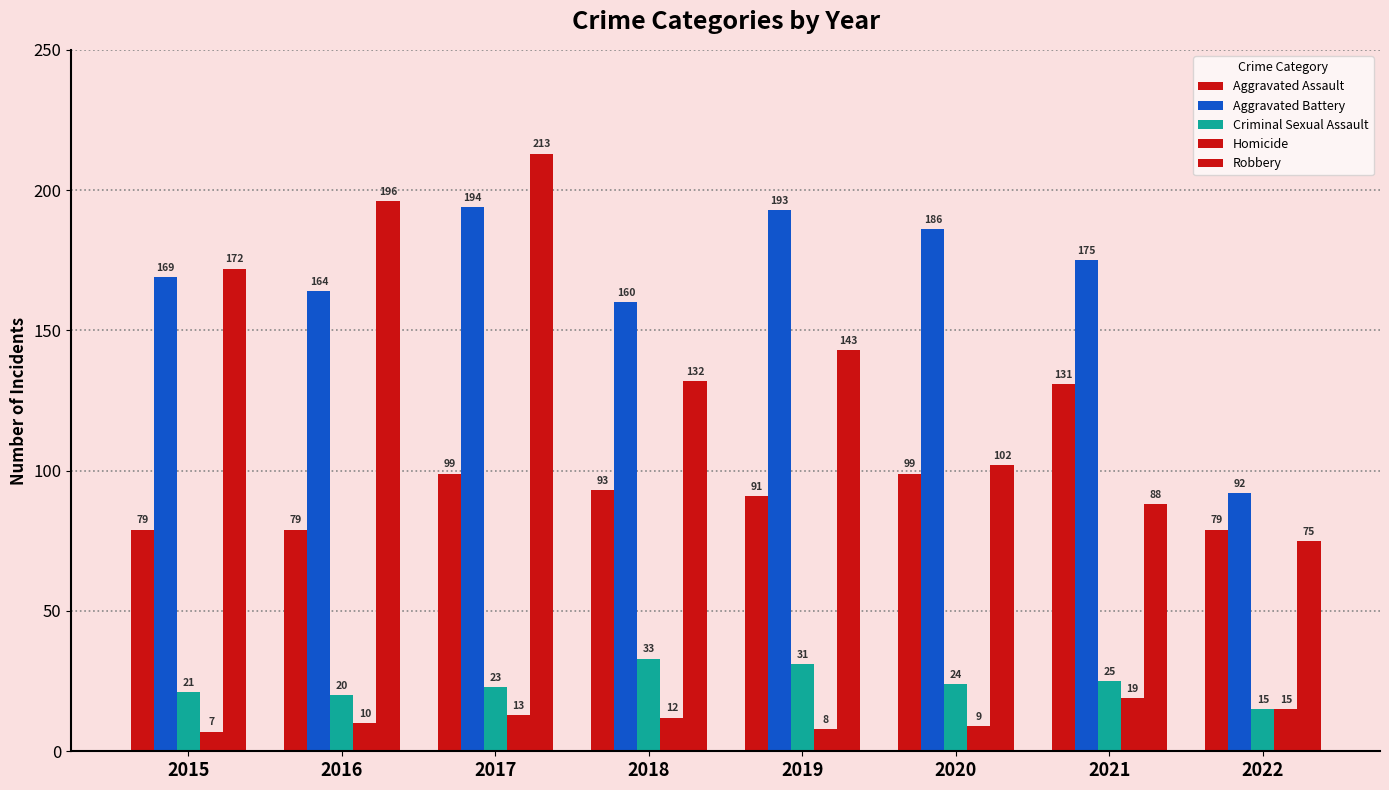

What is the total value across all series at 2016?

469